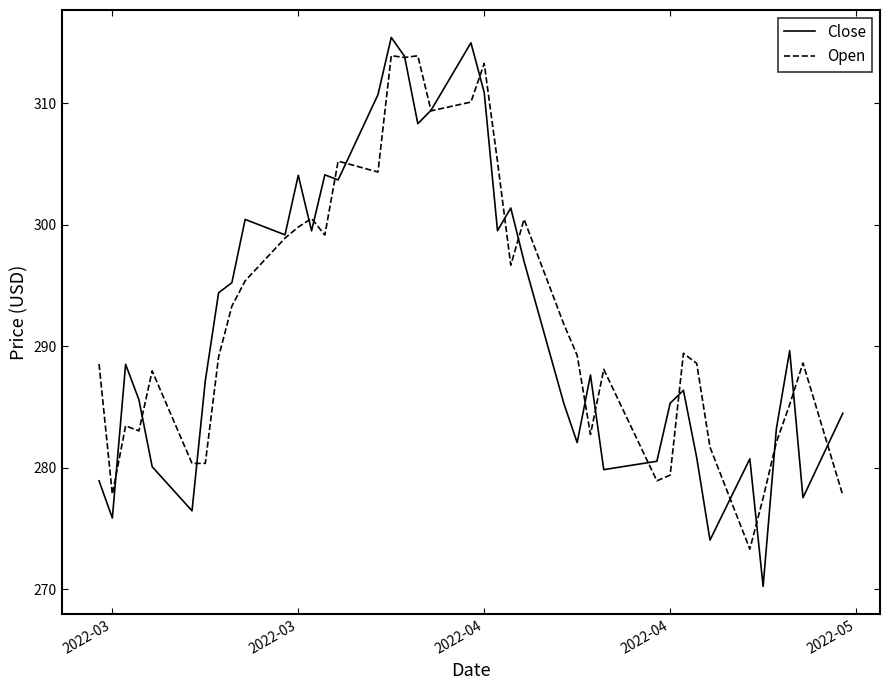

What is the highest value of the Close series?

315.4